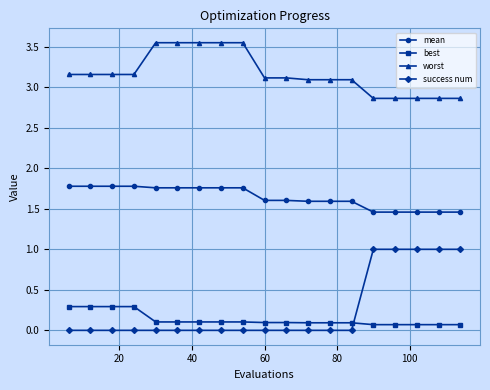

What is the sum of all mean values?

31.2